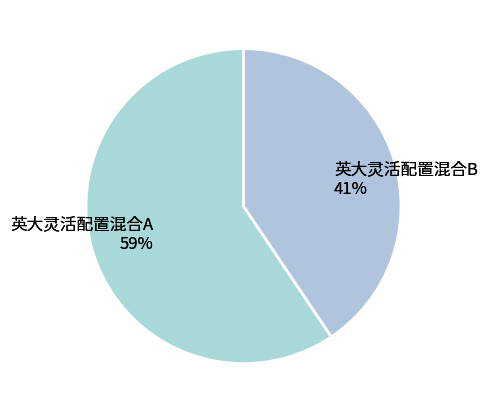

What percentage is the 英大灵活配置混合A slice, to the nearest percent?

59%